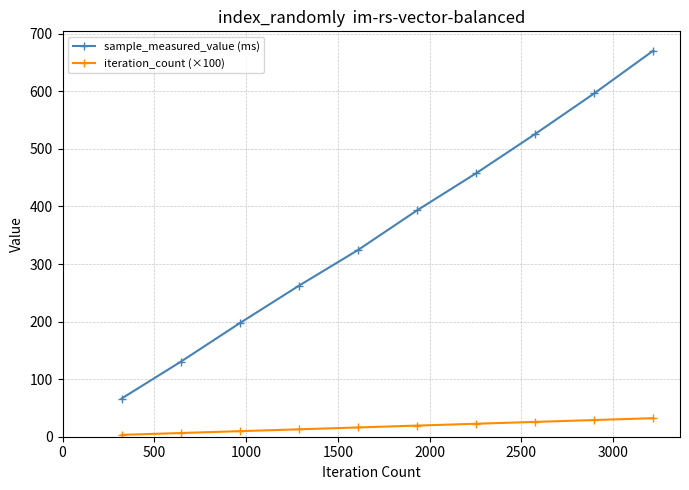

What is the sum of all iteration_count (×100) values?

177.1